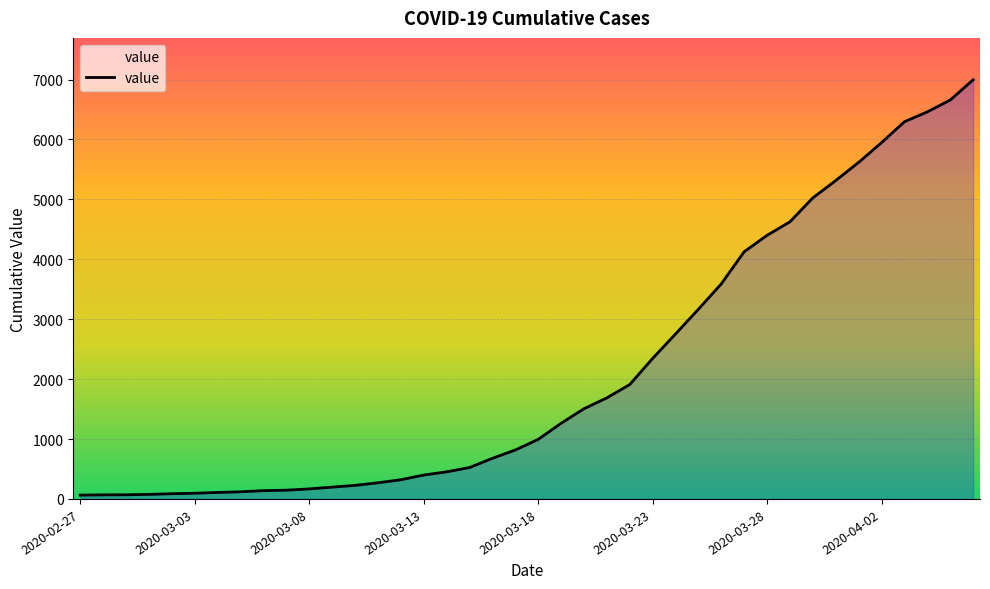

What is the greatest value displayed?

6995